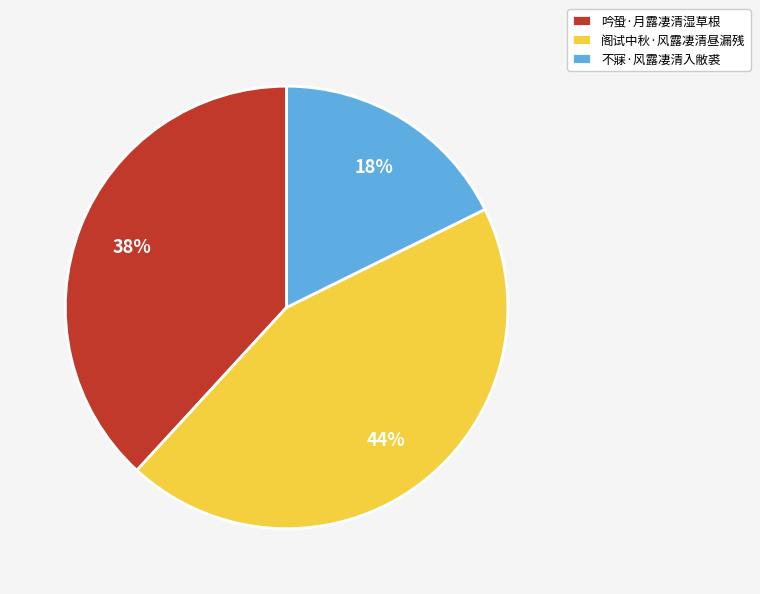

To the nearest percent, what is the difference between the largest and smallest slice percentages?

26%